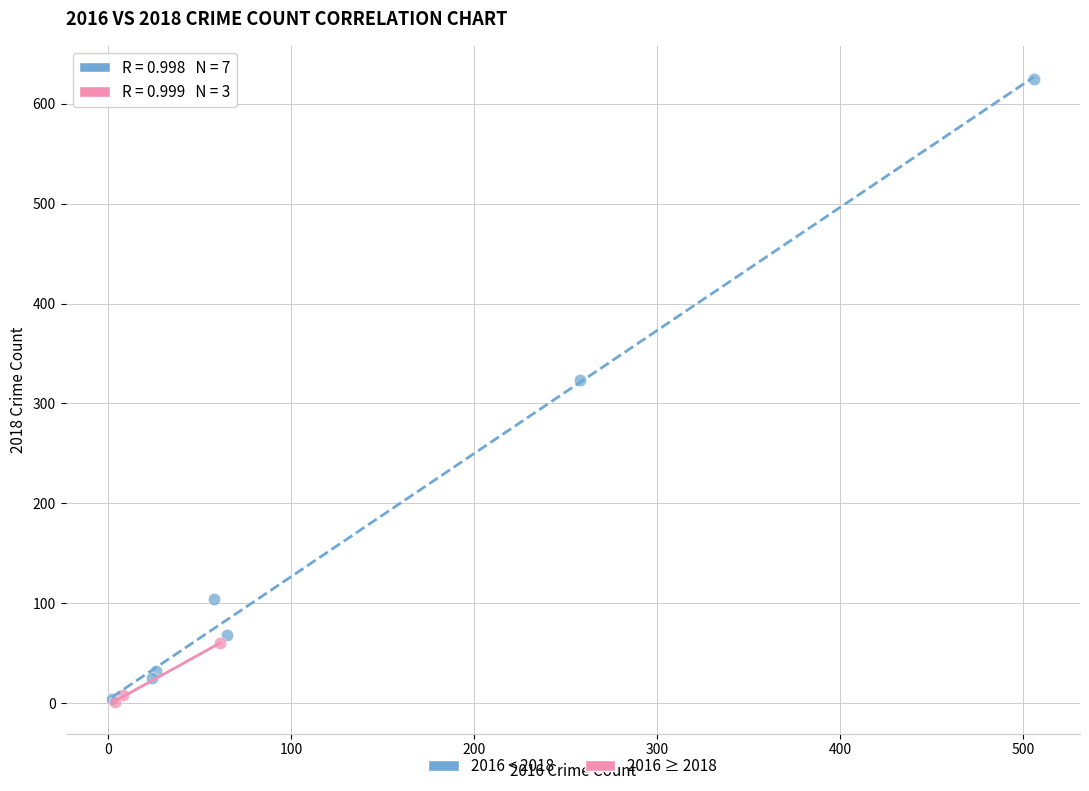

Which series has the widest spread of Y values?

2016 < 2018